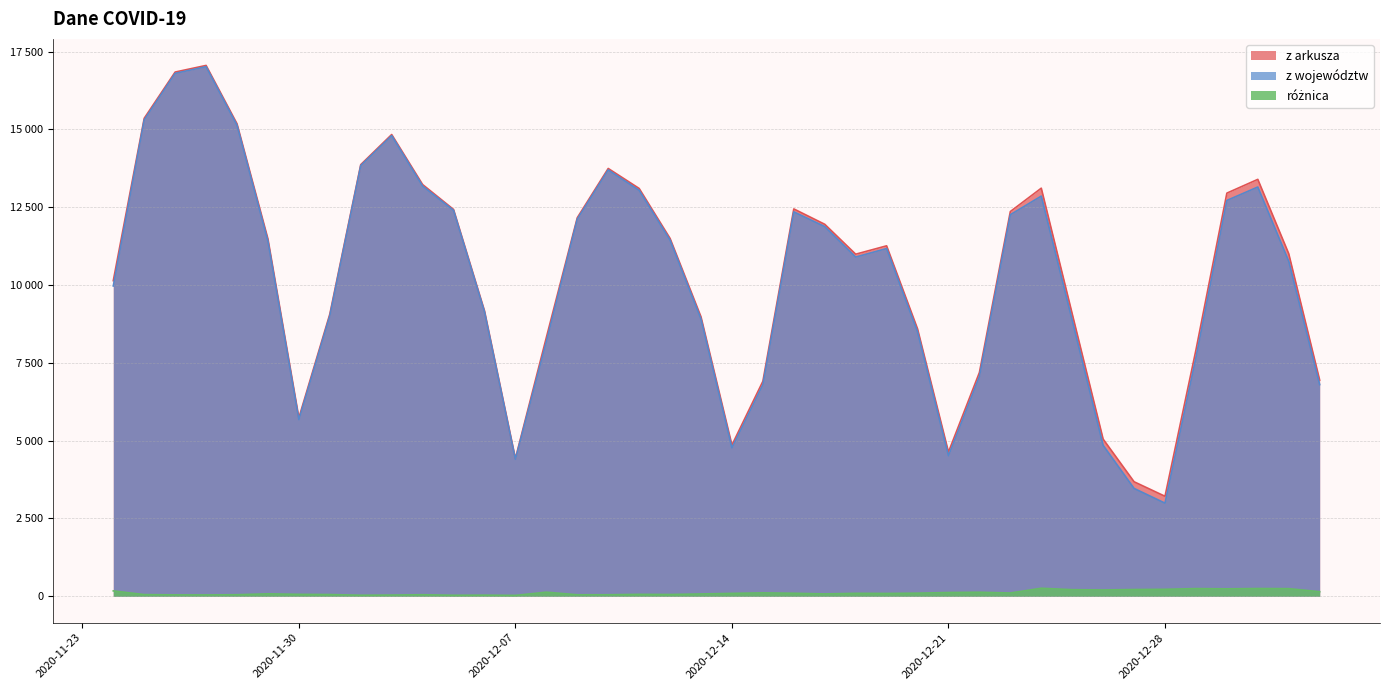

Is the value of z województw at 2020-12-21 greater than the value of z arkusza at 2020-12-17?

No